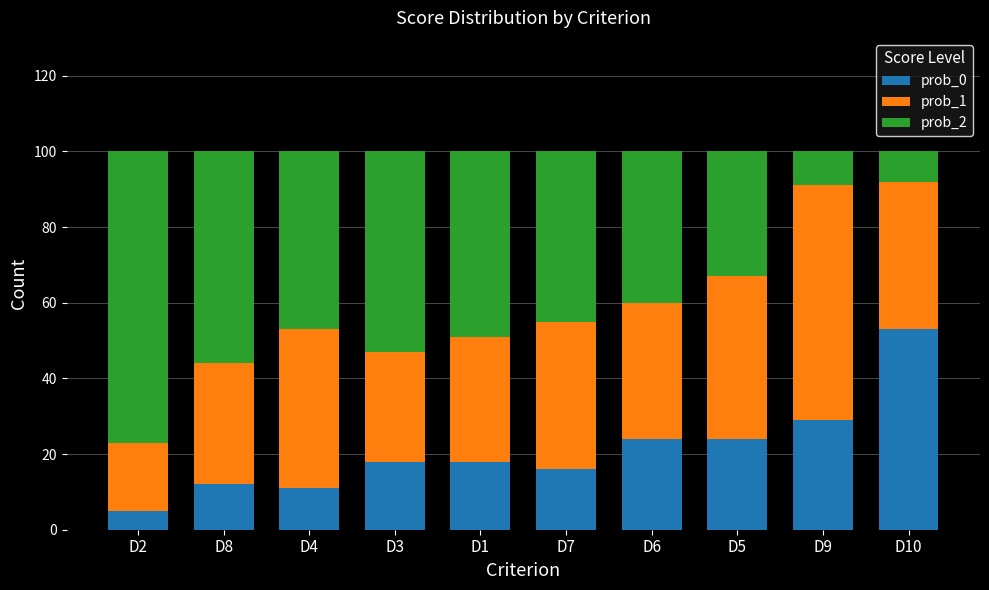

True or false: prob_0 has a value of 43 at D6.

False